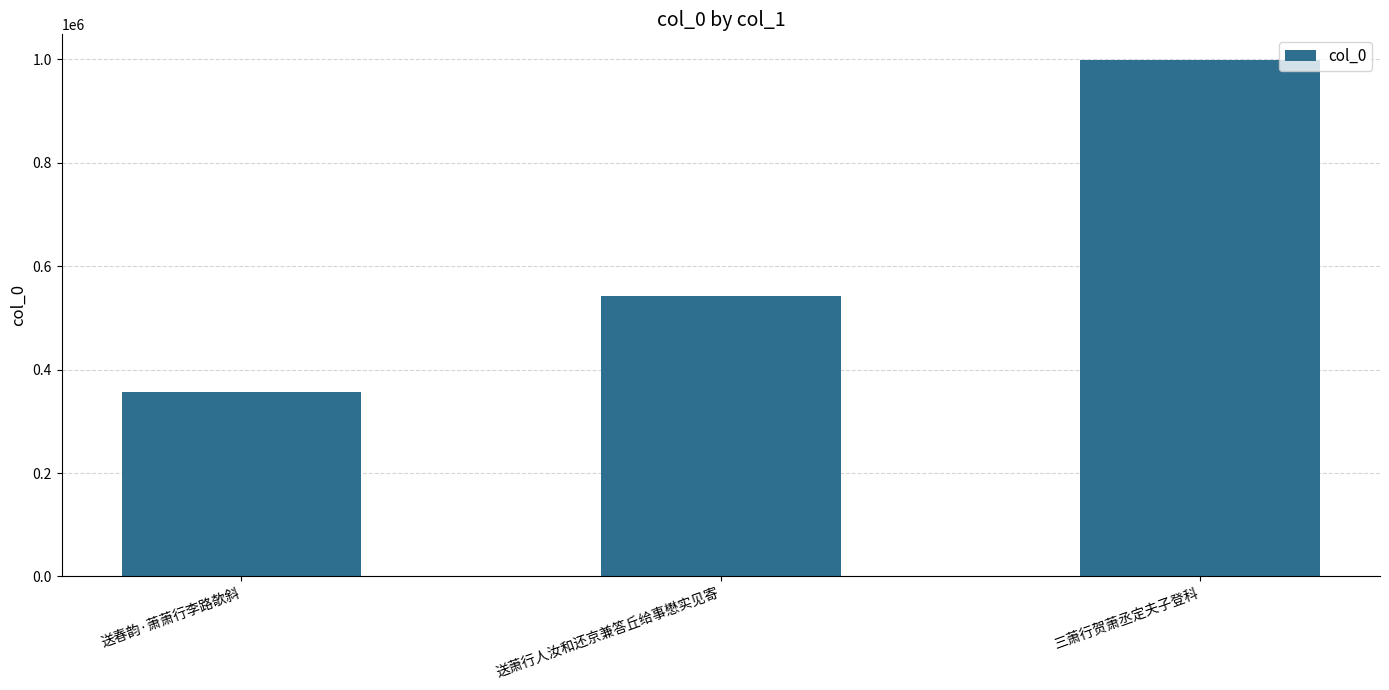

Count the number of categories in the chart.

3